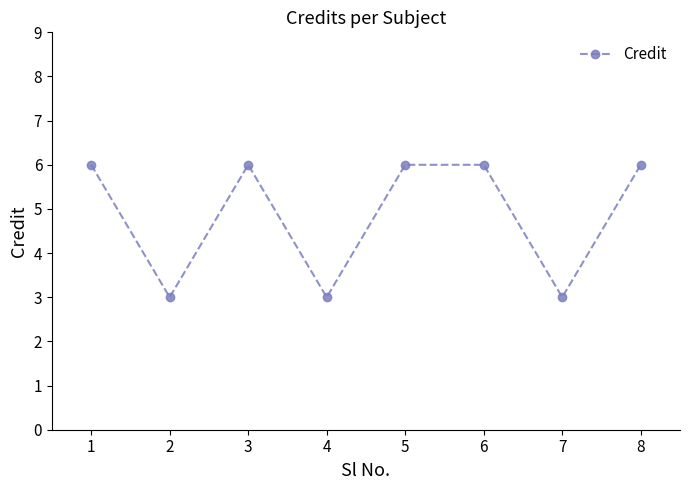

Reading left to right, list all the values displayed in this chart.

1=6	2=3	3=6	4=3	5=6	6=6	7=3	8=6